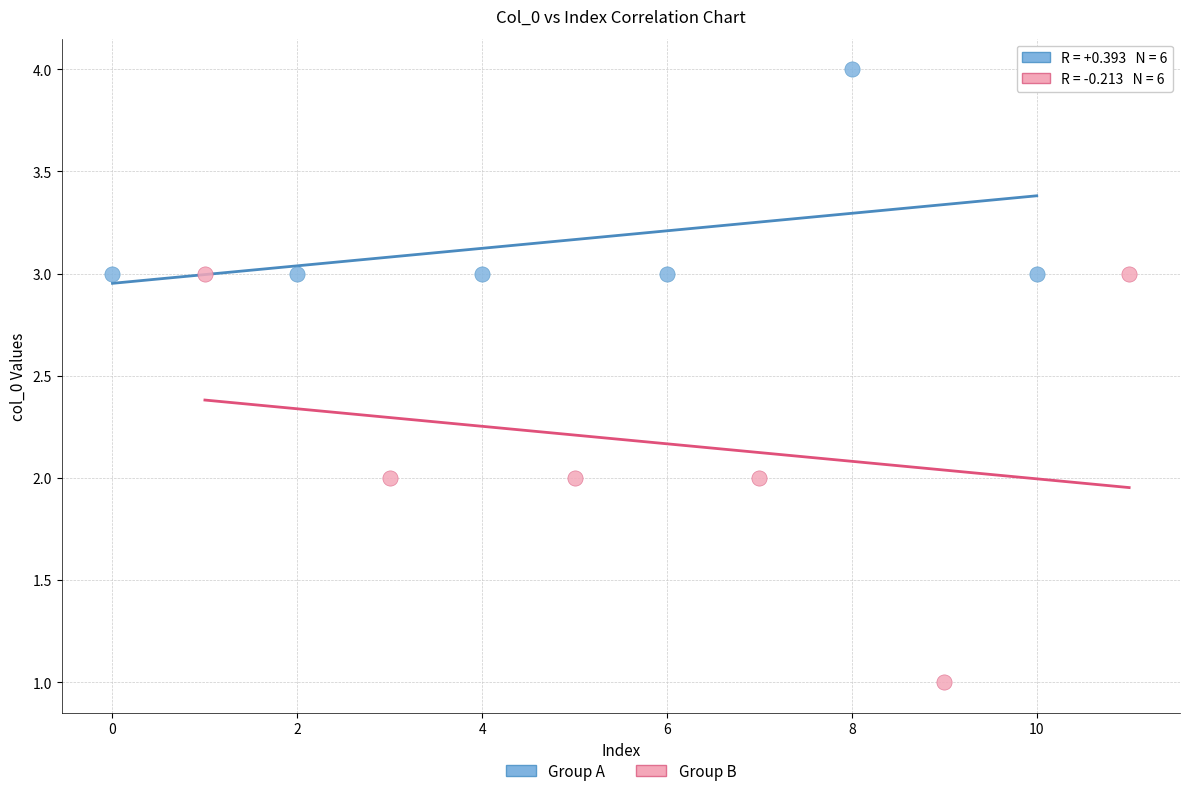

Which series reaches the minimum Y coordinate?

Group B